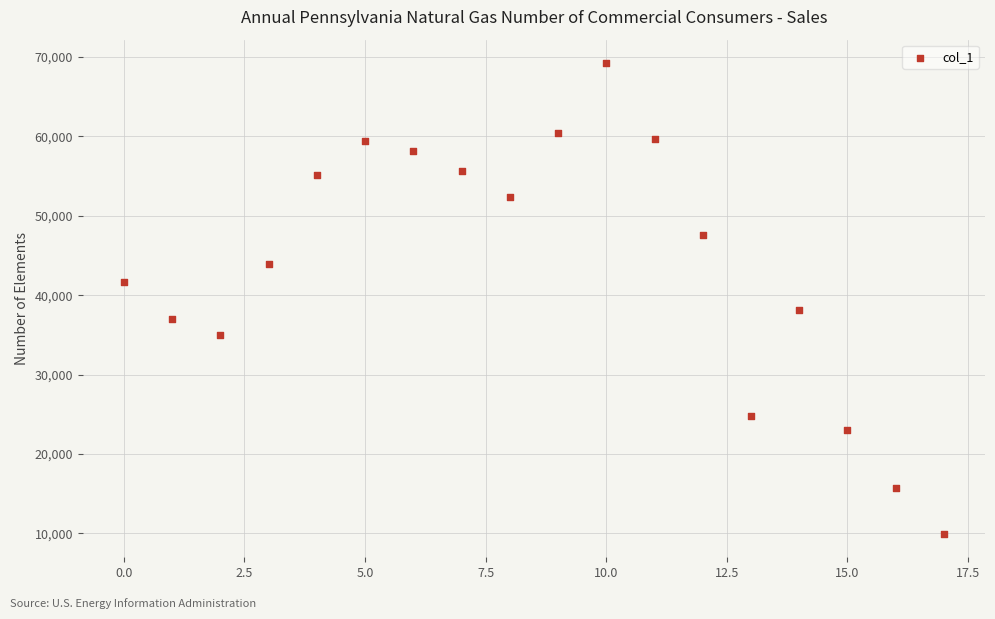

What is the range of Y values (max minus min)?

59270